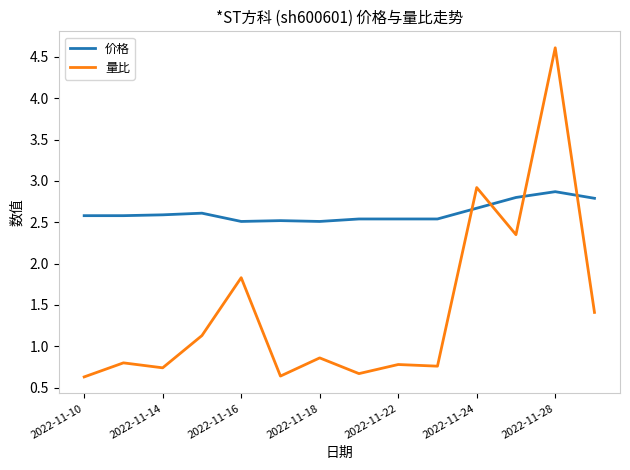

What are all the series names shown in the legend?

价格, 量比